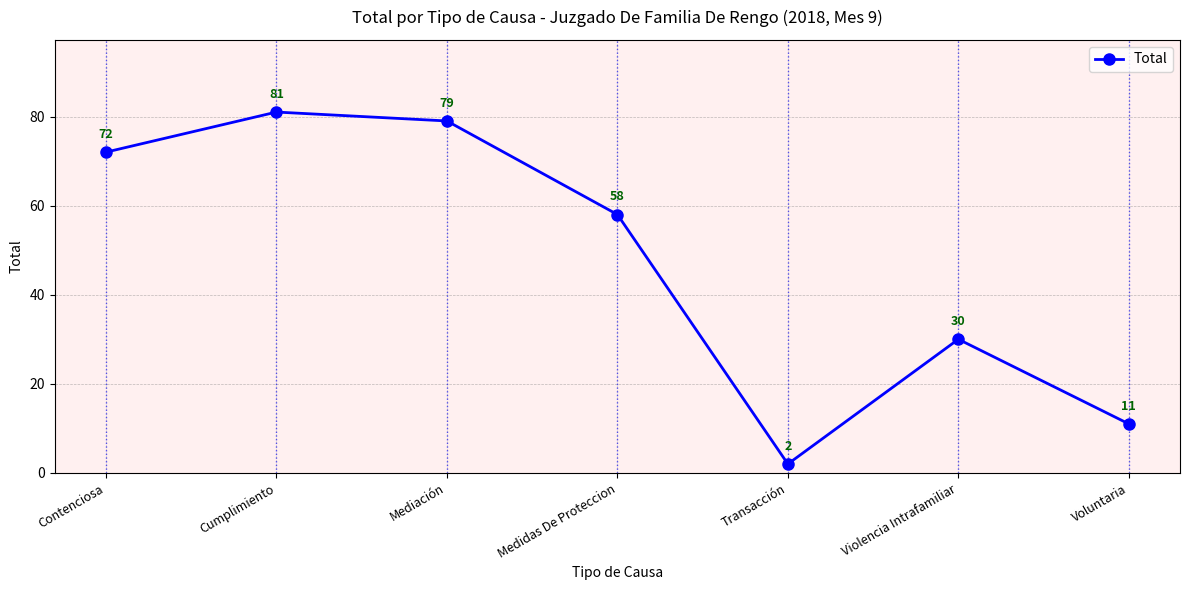

Reading right to left, what are all the values shown in this chart?

11	30	2	58	79	81	72